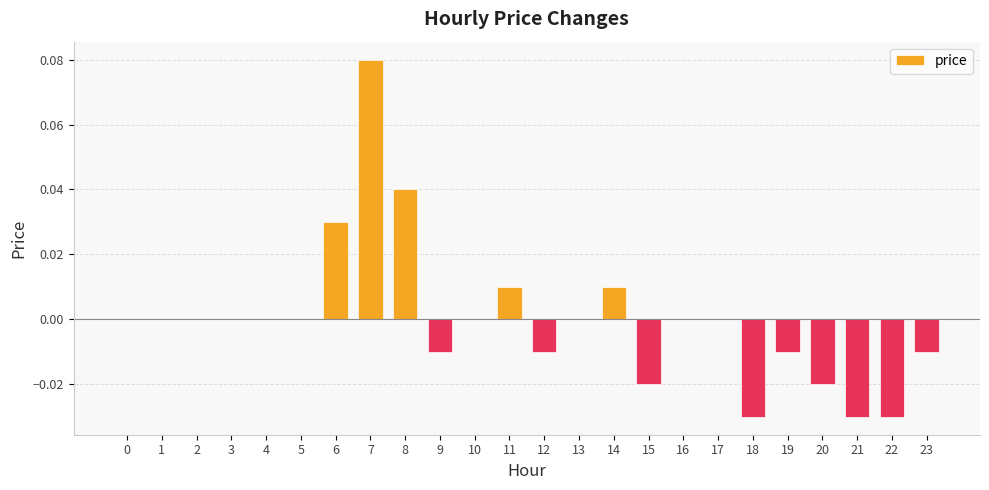

The chart shows a value of 0.0 at 5. True or false?

True